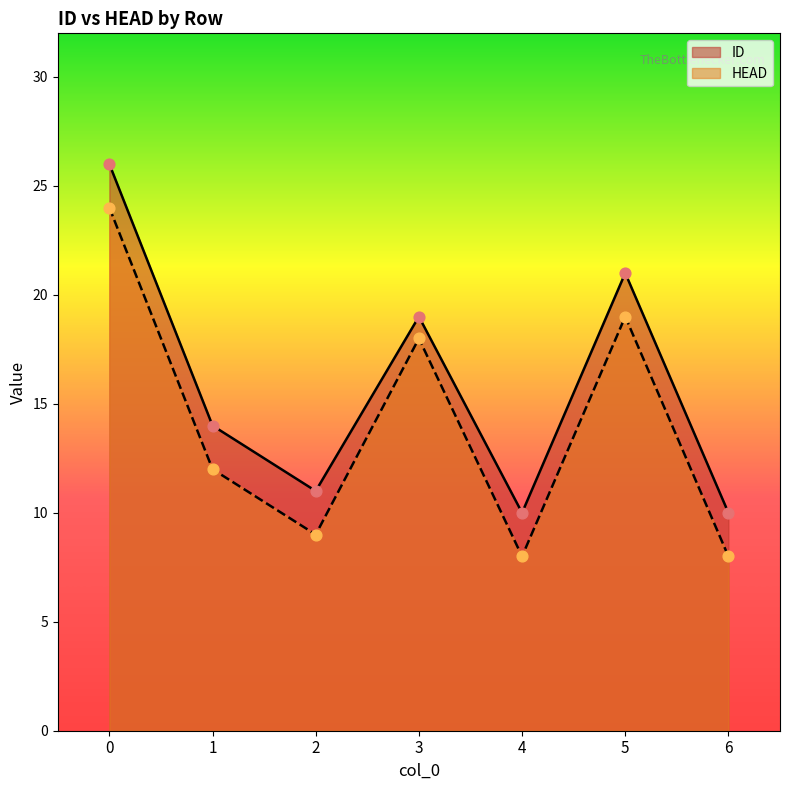

What are all the series names shown in the legend?

ID, HEAD